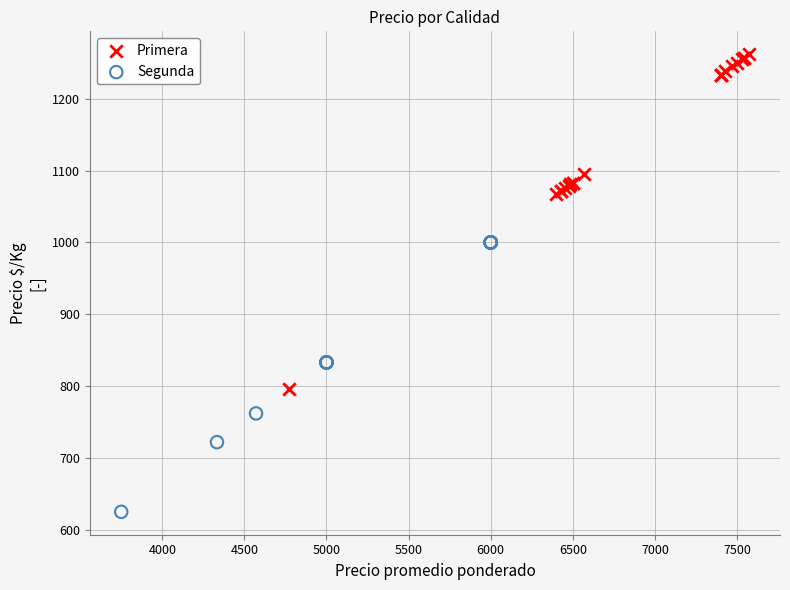

Which series reaches the maximum Y coordinate?

Primera